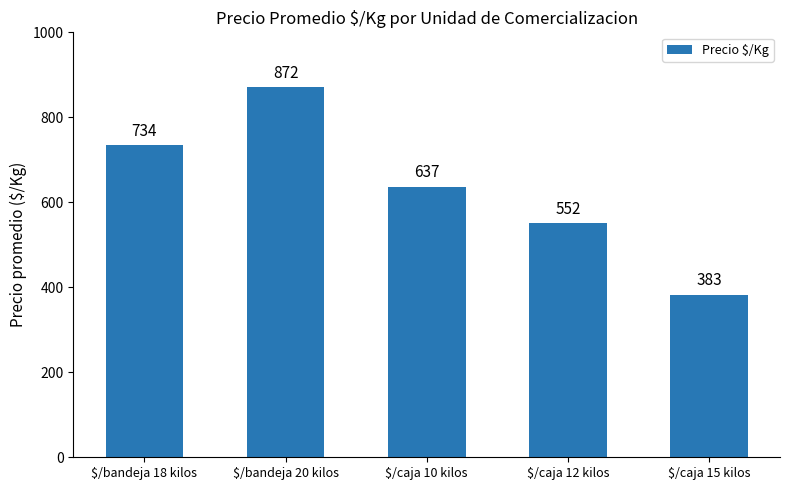

Reading left to right, list all the values displayed in this chart.

$/bandeja 18 kilos=734	$/bandeja 20 kilos=872	$/caja 10 kilos=637	$/caja 12 kilos=552	$/caja 15 kilos=383